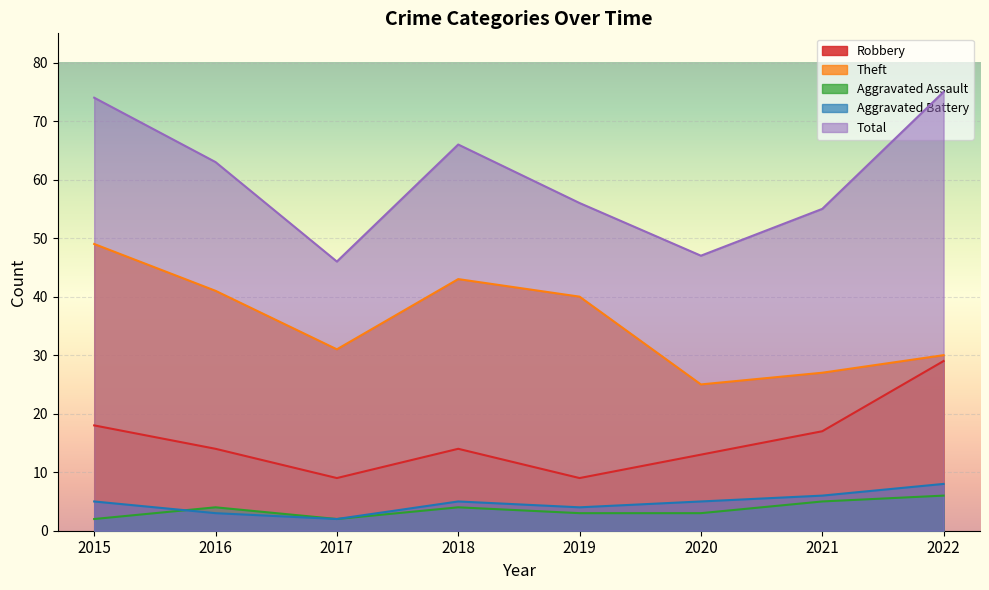

How many values in the Aggravated Assault series are below 4?

4